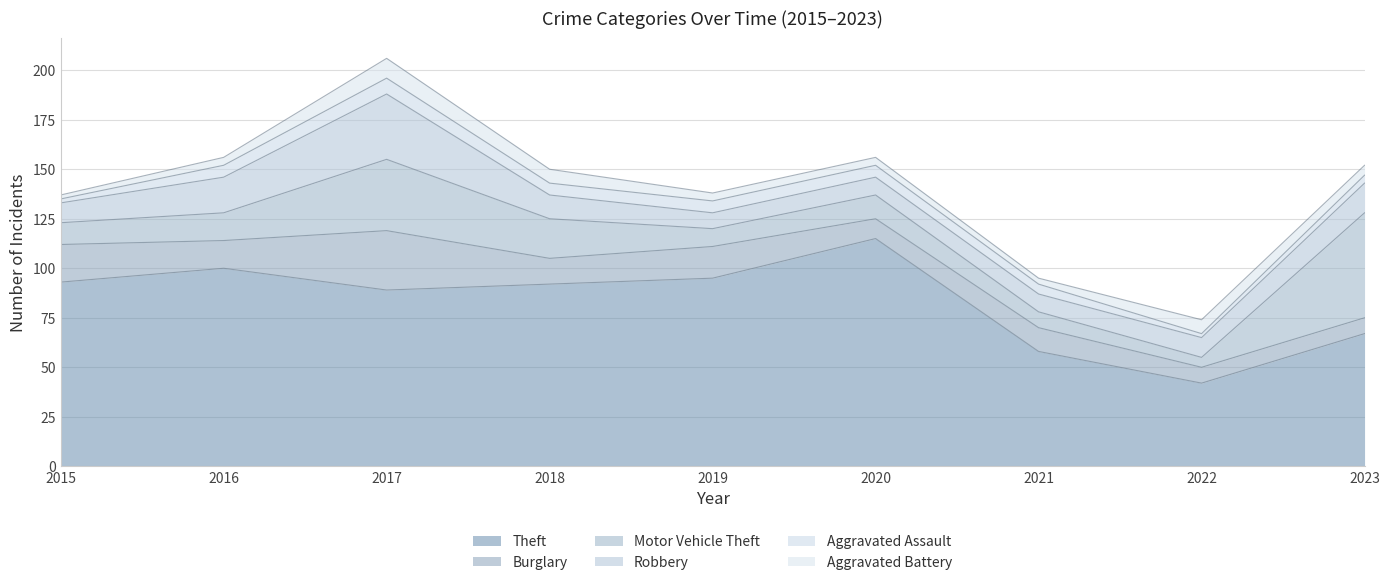

Is the value of Robbery at 2019 greater than the value of Burglary at 2020?

No